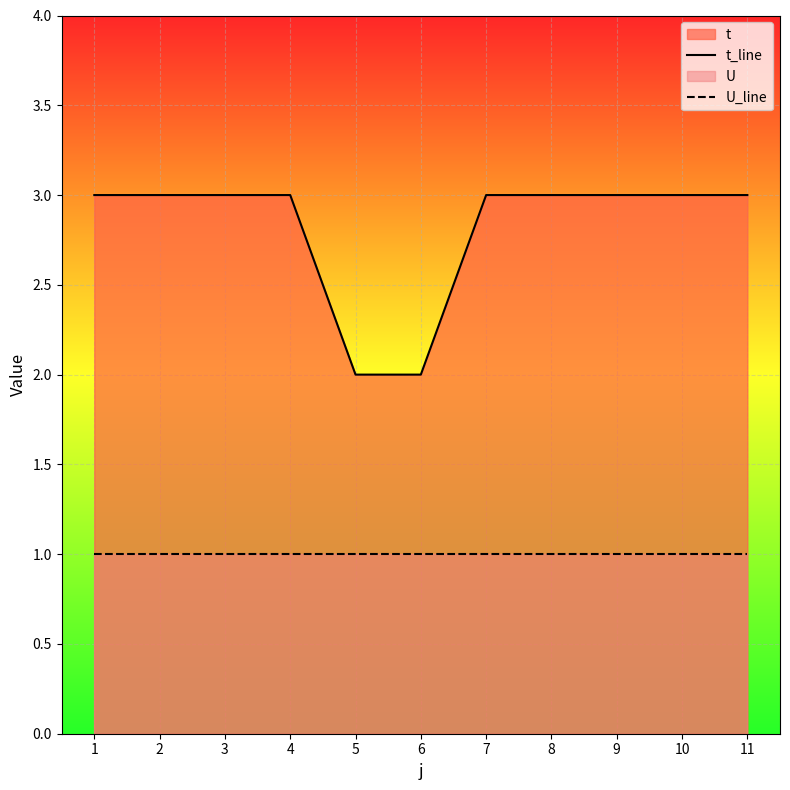

At which category is the sum across all series the highest?

1